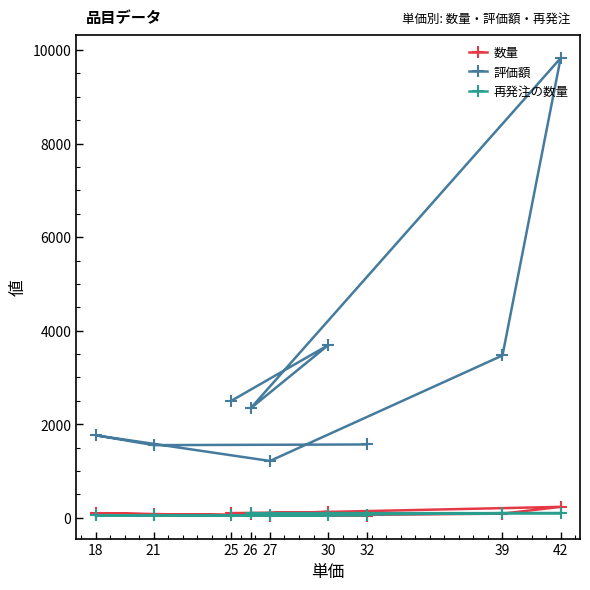

True or false: 評価額 and 再発注の数量 cross at least once.

False